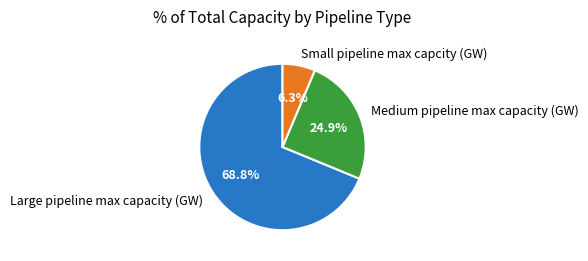

Which has a higher value, Small pipeline max capcity (GW) or Large pipeline max capacity (GW)?

Large pipeline max capacity (GW)